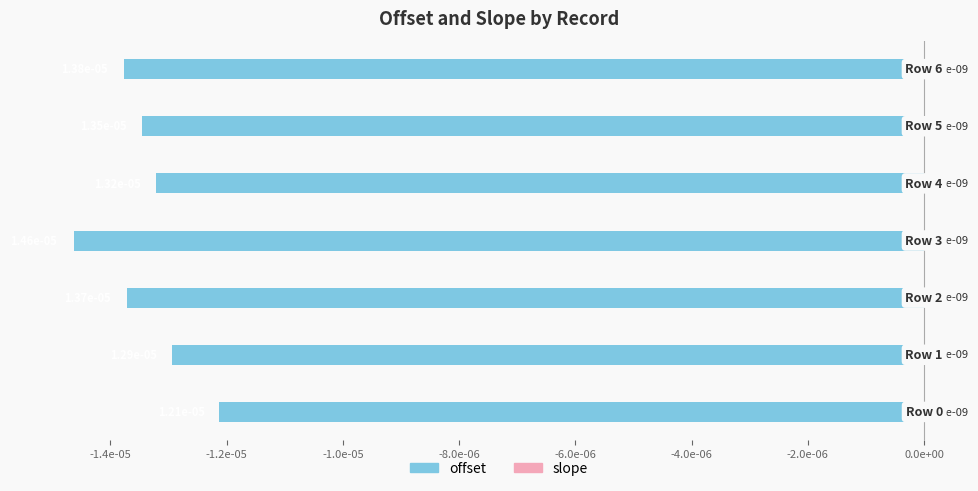

Are the bars horizontal?

Yes